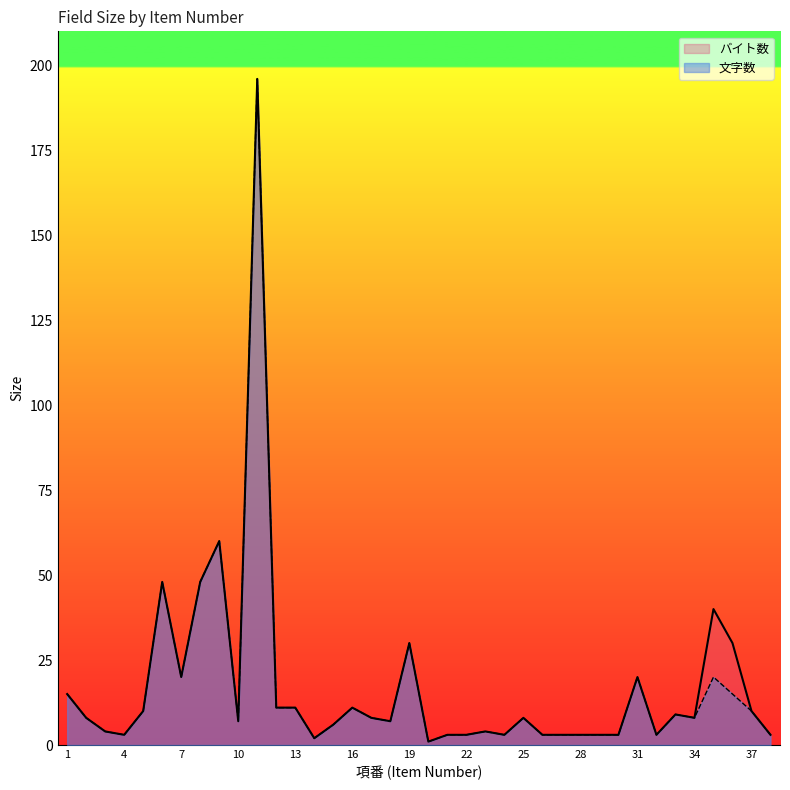

Which series has the largest total across all categories?

バイト数